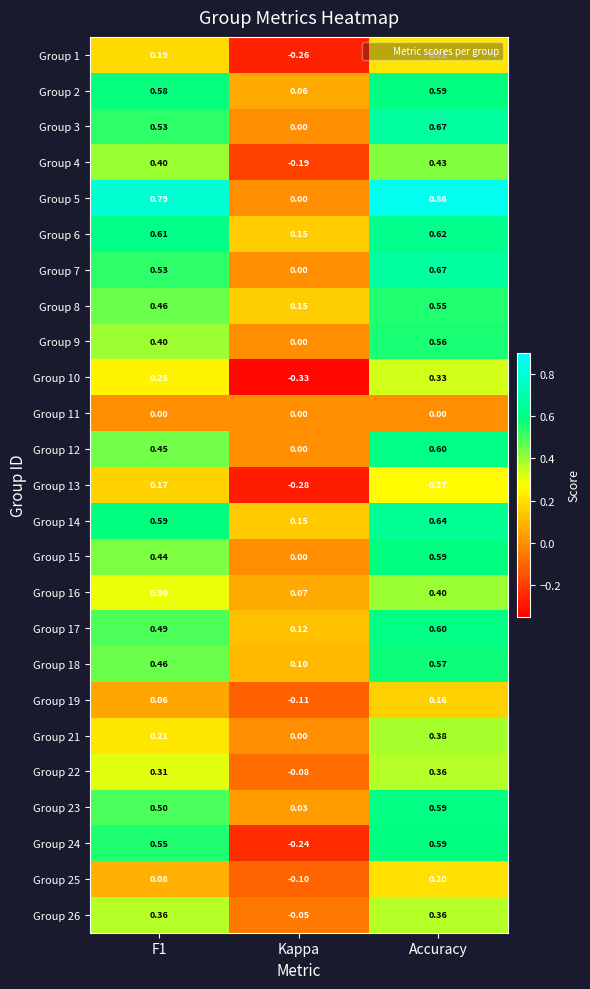

At which label is Group 18 closest to 0?

Kappa